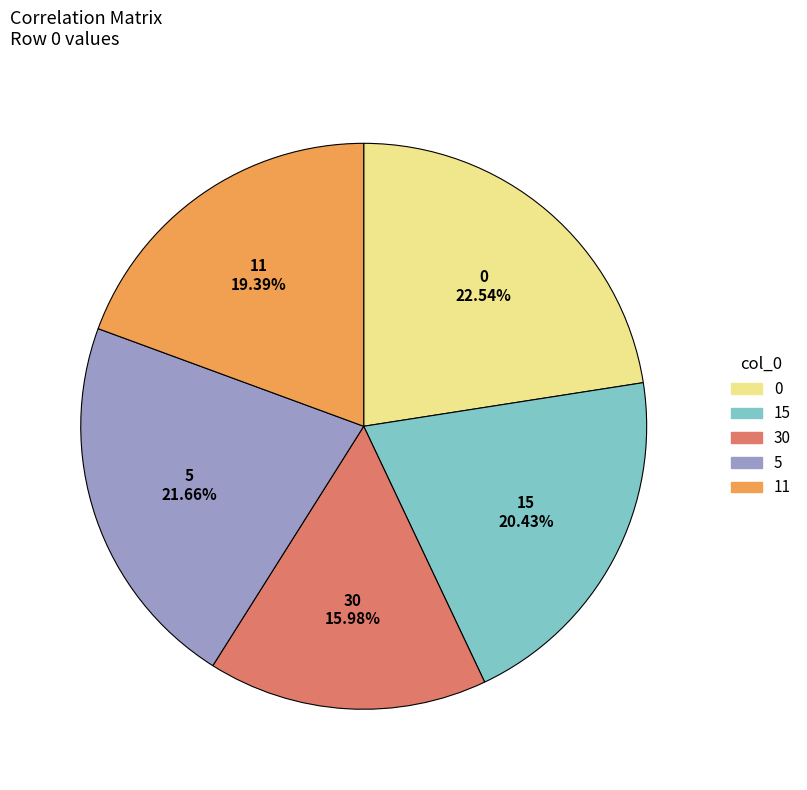

The 0 slice represents 28% of the pie. True or false?

False